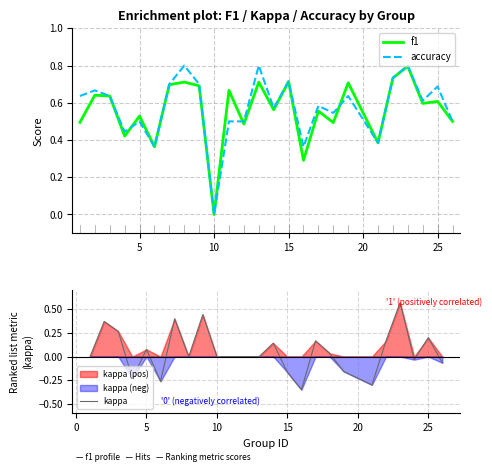

How many data points in kappa are above 0?

11